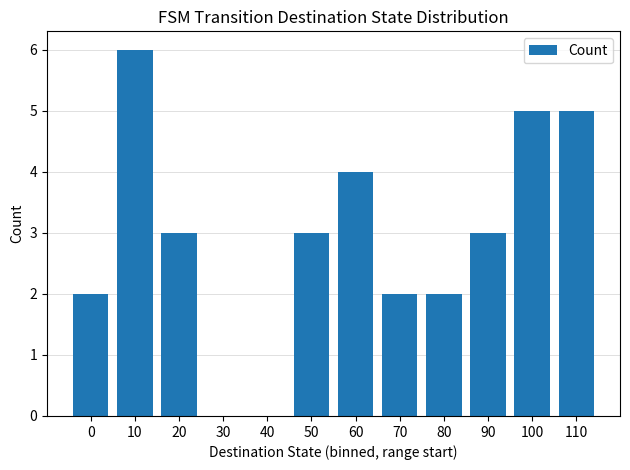

What is the change in value from 10 to 50?

-3